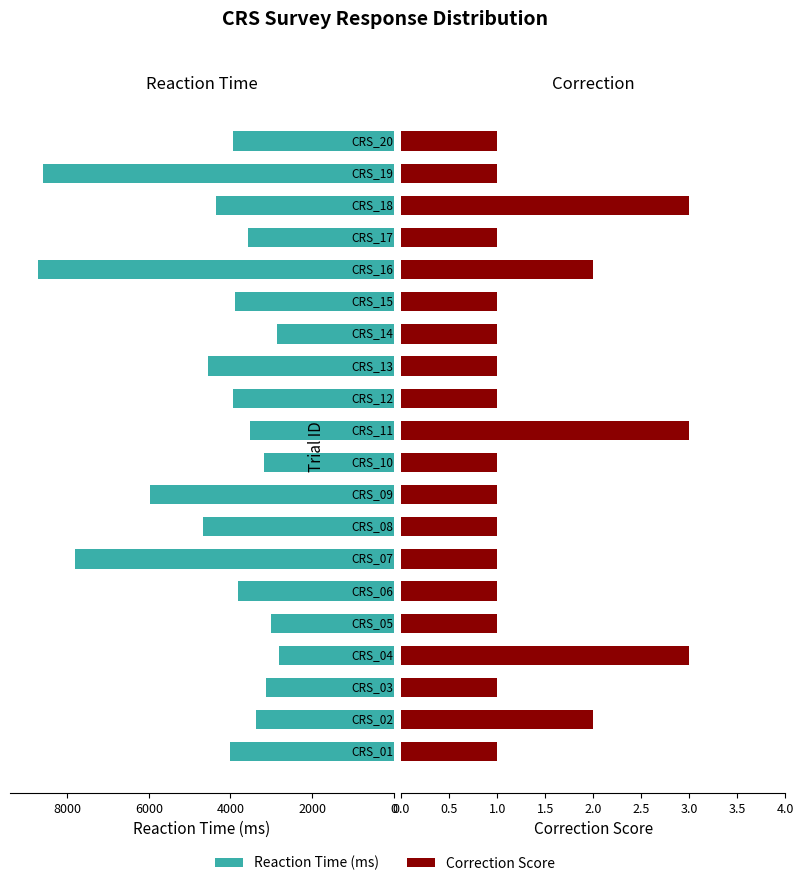

Between 0 and 7, which series saw the biggest shift?

Reaction Time (ms)